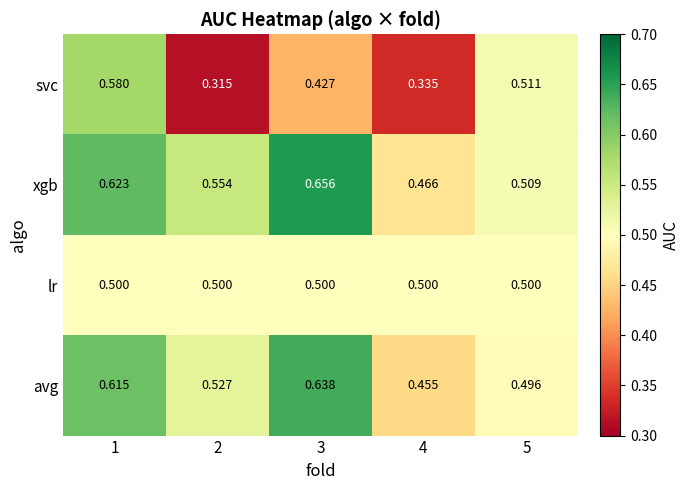

Rank the series at 1 from highest to lowest value.

xgb, avg, svc, lr